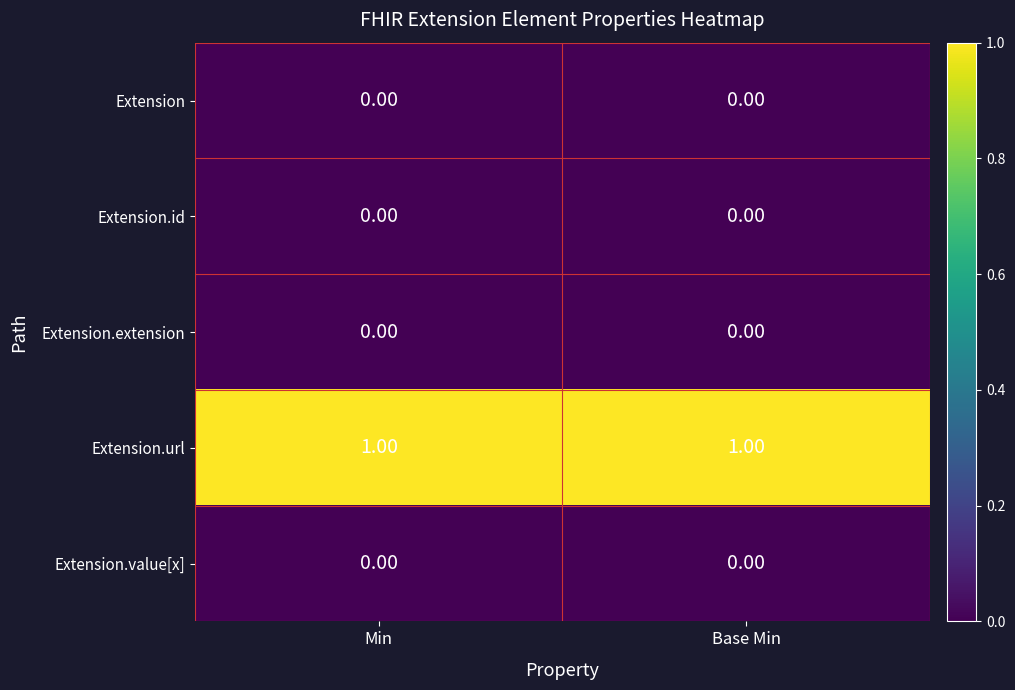

Is the value of Extension at Base Min greater than the value of Extension.url at Base Min?

No